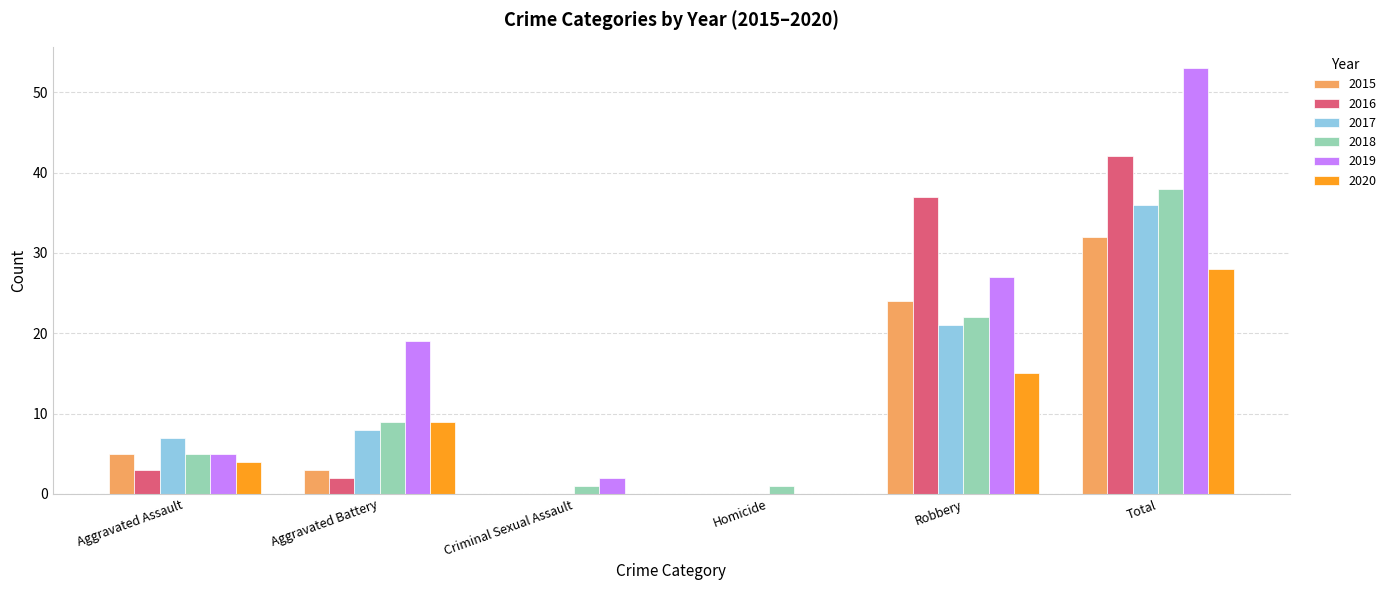

Where is 2015 nearest to the value 16?

Robbery